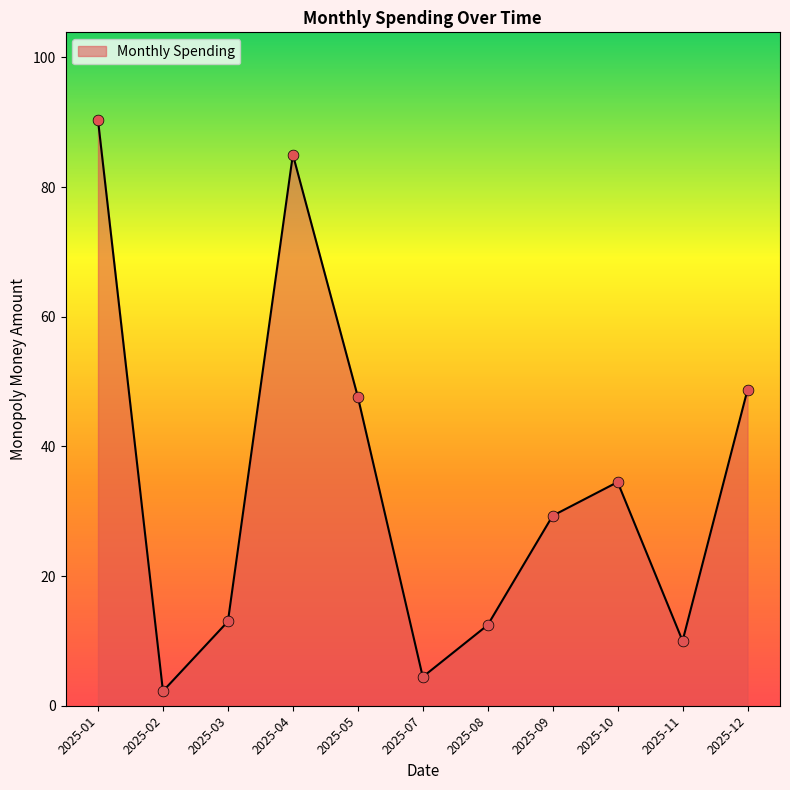

Approximately how many times larger is the value at 2025-03 compared to 2025-04?

0.2